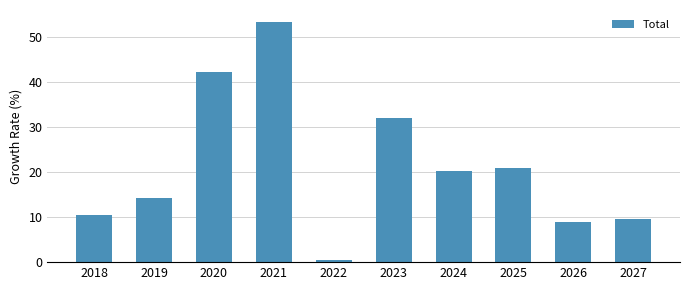

Where is the data nearest to the value 26?

2025